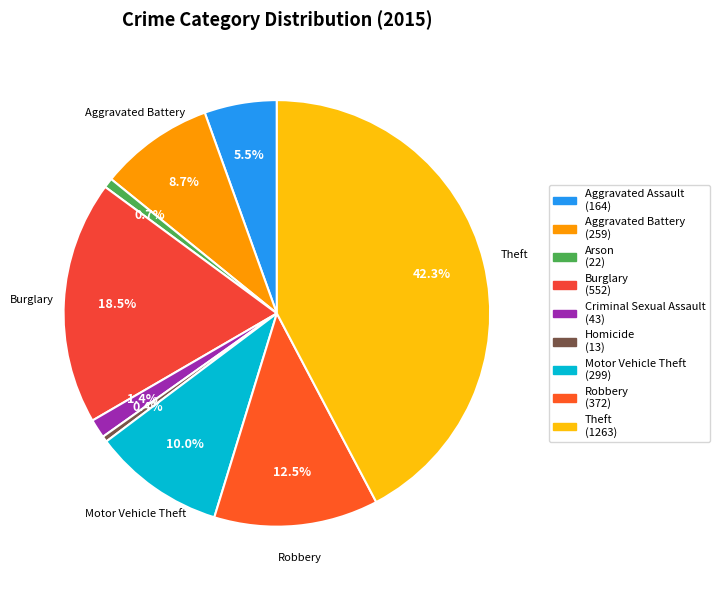

To the nearest percent, what is the difference between the largest and smallest slice percentages?

42%